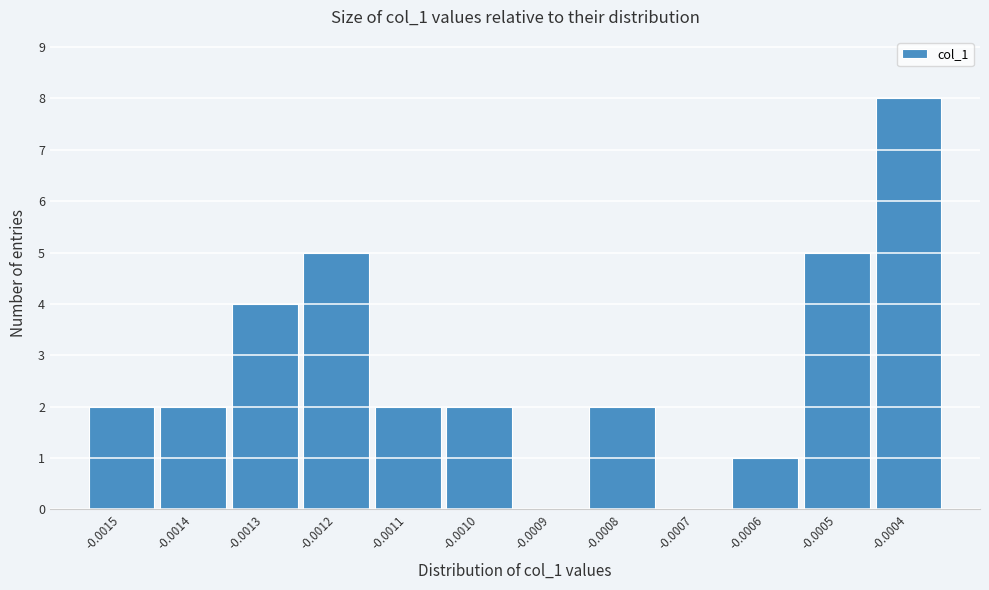

Reading left to right, extract all data points from this chart.

-0.0015=2	-0.0014=2	-0.0013=4	-0.0012=5	-0.0011=2	-0.0010=2	-0.0009=0	-0.0008=2	-0.0007=0	-0.0006=1	-0.0005=5	-0.0004=8